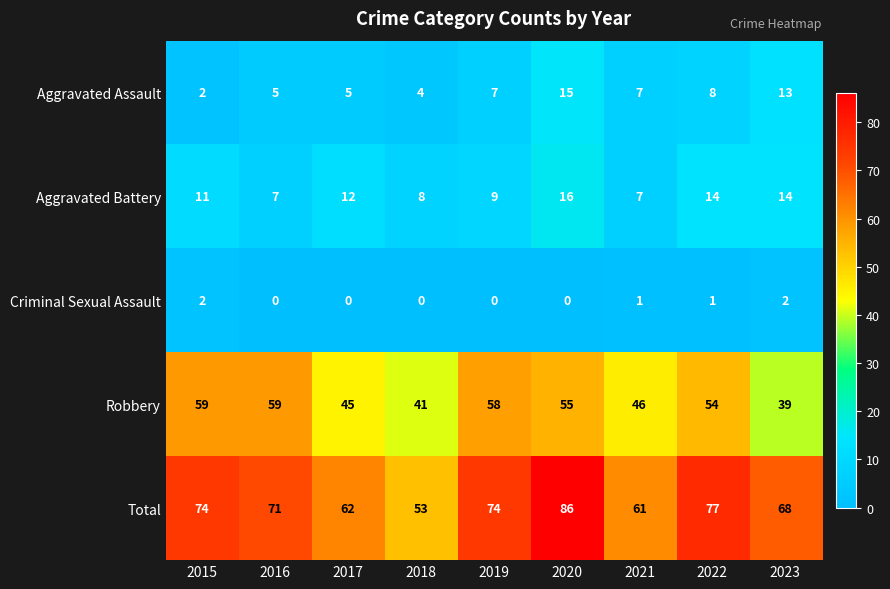

At 2020, list the series in order from smallest to largest.

Criminal Sexual Assault, Aggravated Assault, Aggravated Battery, Robbery, Total